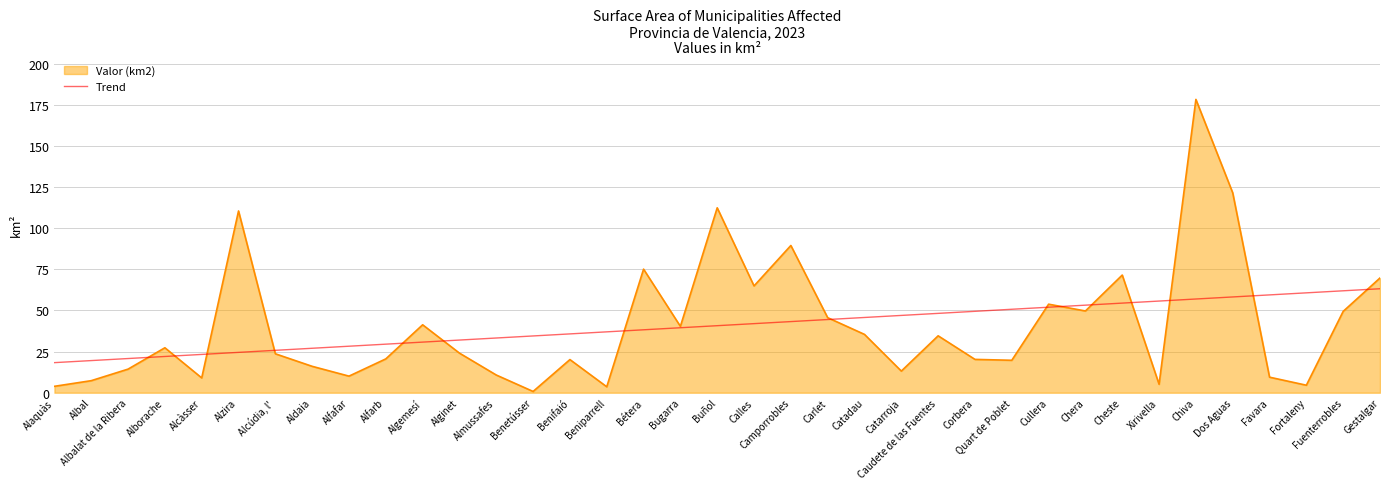

What position from the right is Fortaleny?

3